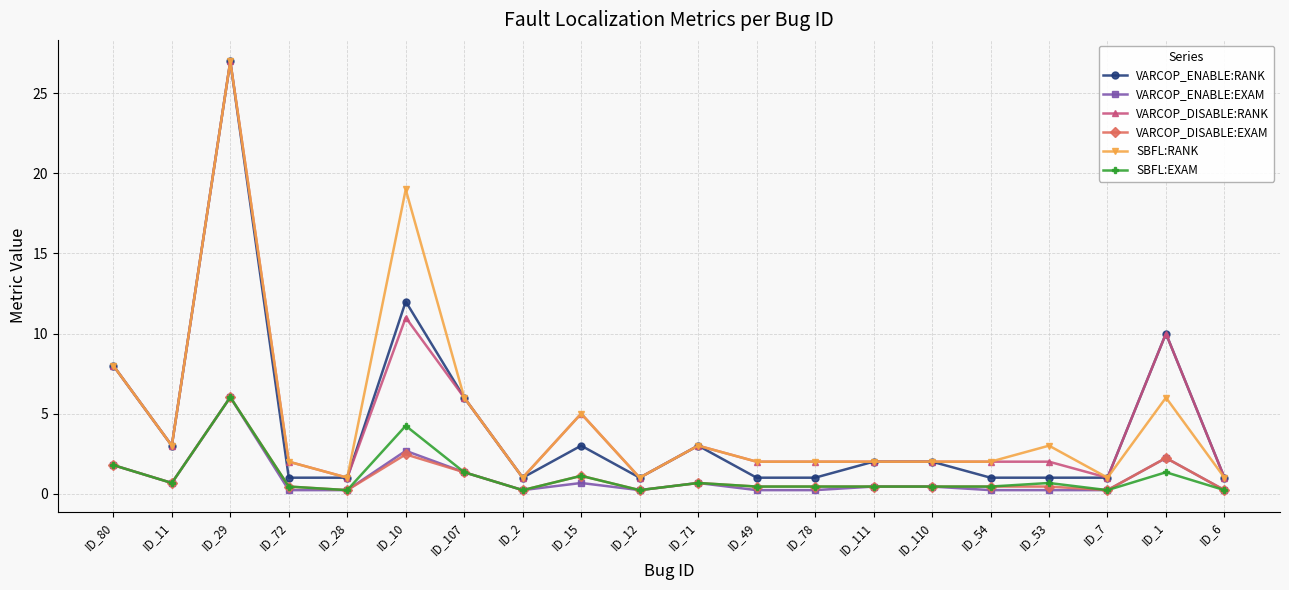

What is the average value of the VARCOP_DISABLE:EXAM series?

1.0